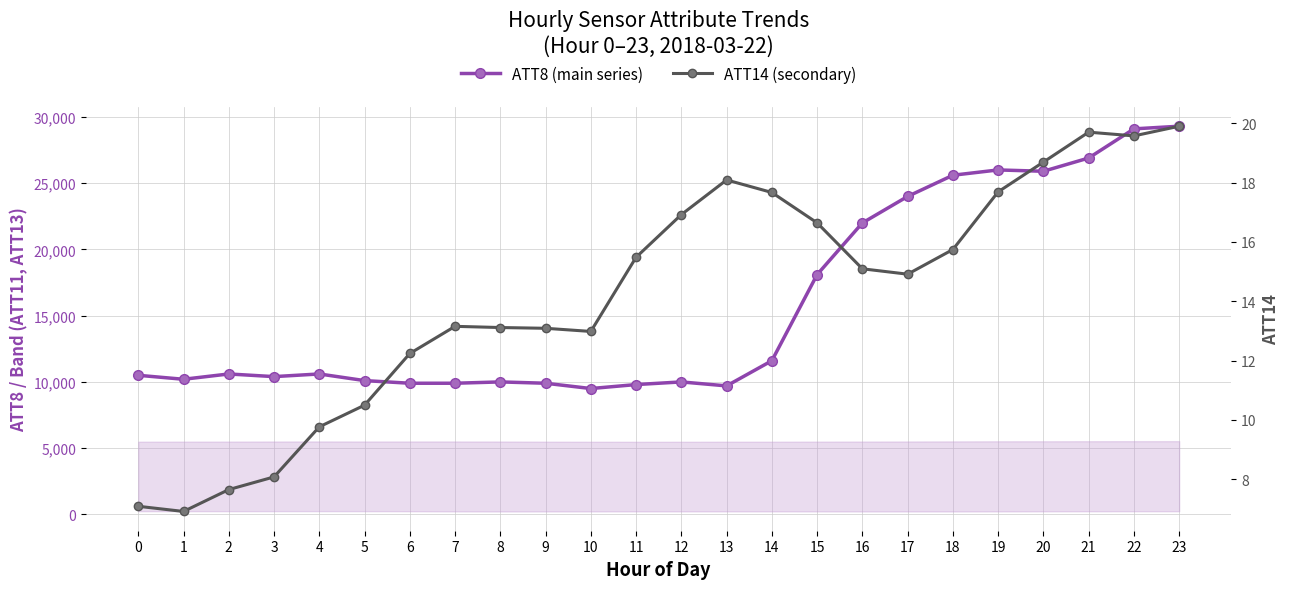

What is the maximum value shown in the chart?

29300.0